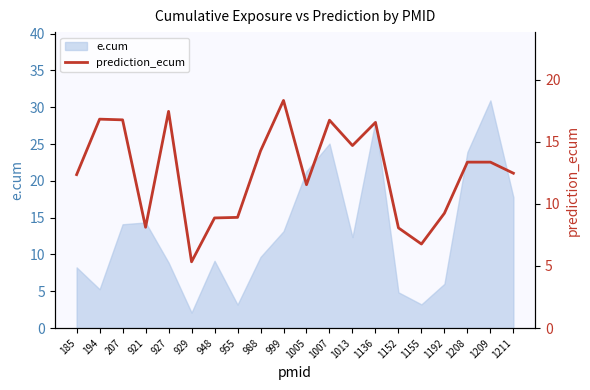

At which label does e.cum reach its minimum?

929